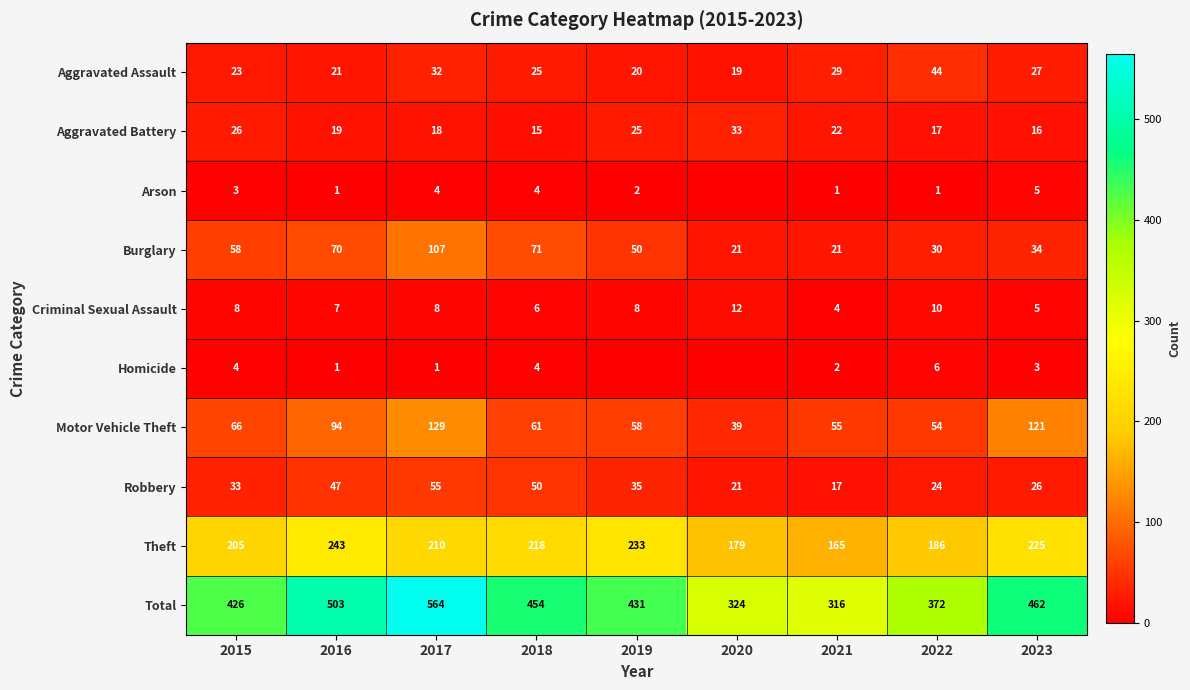

The Homicide series shows 2 at 2023. True or false?

False